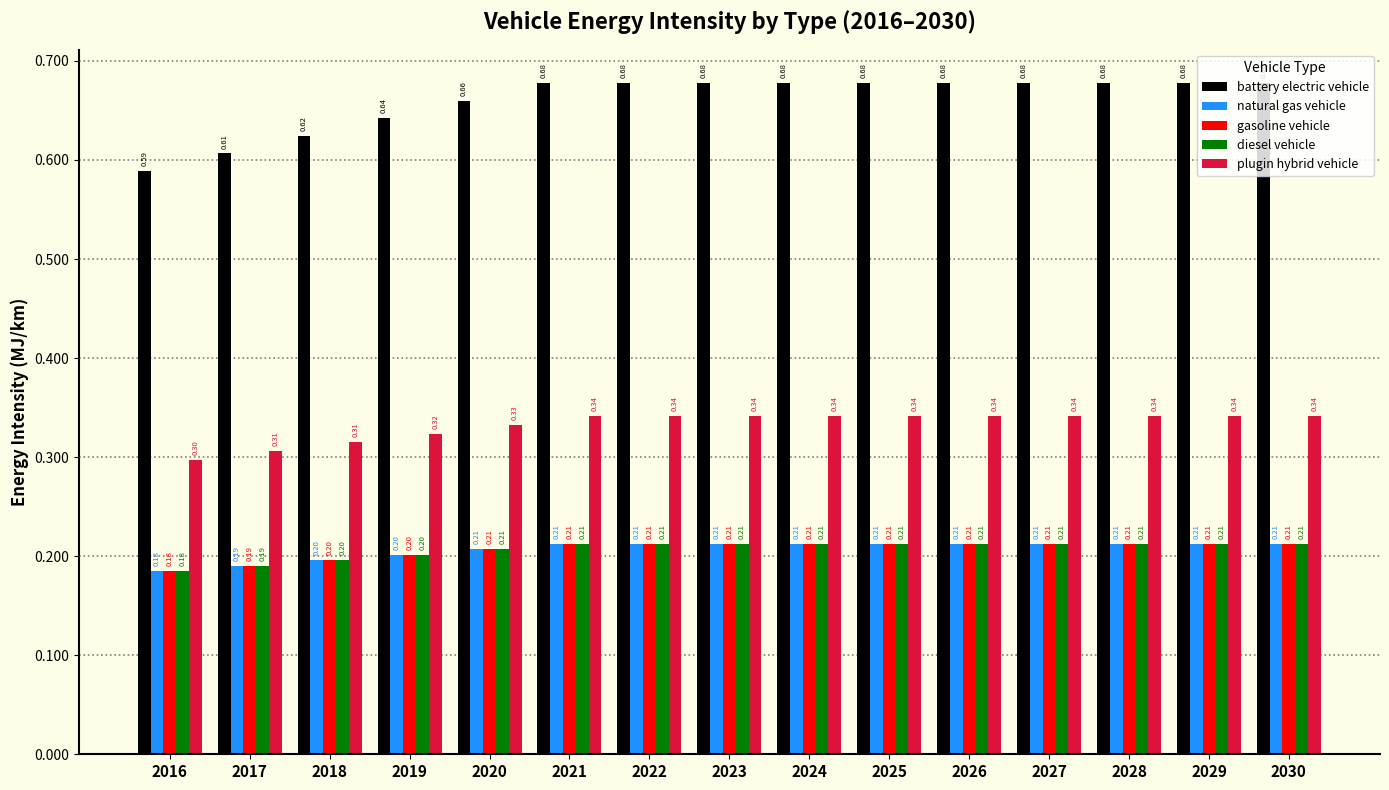

What are all the series names shown in the legend?

battery electric vehicle, natural gas vehicle, gasoline vehicle, diesel vehicle, plugin hybrid vehicle